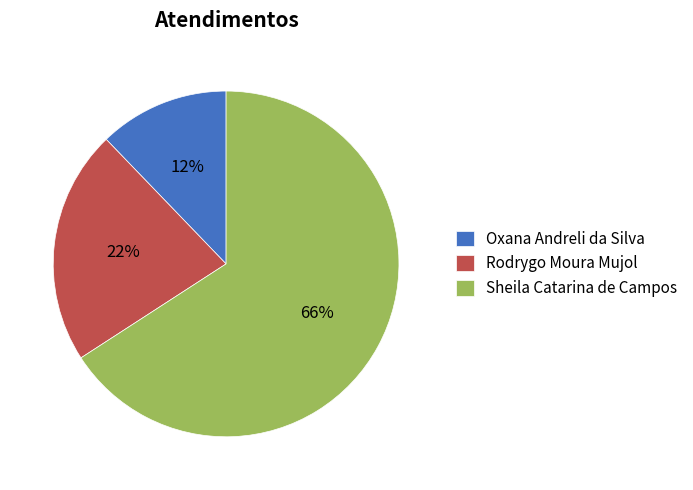

Which slice is the smallest?

Oxana Andreli da Silva